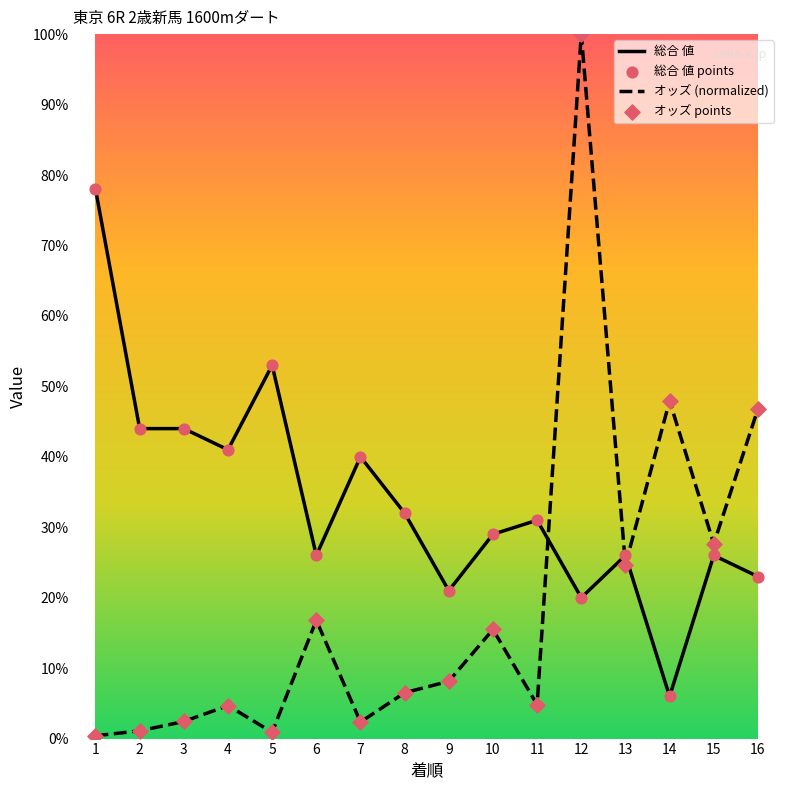

At which category is the sum across all series the highest?

12